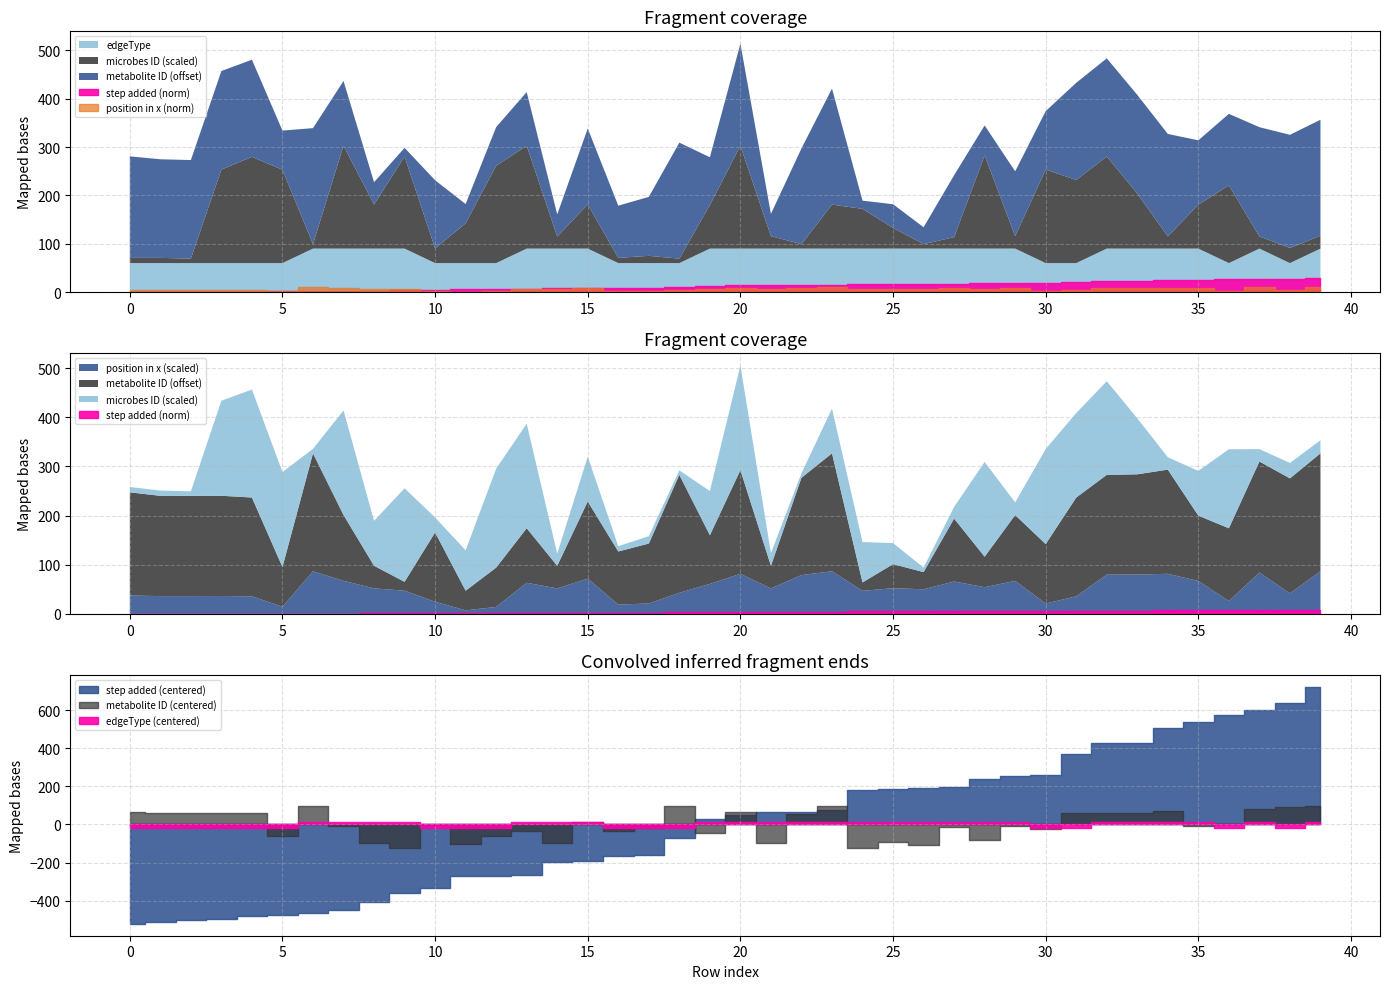

List the labels in order of position in x value, smallest first.

11, 12, 5, 16, 30, 17, 10, 36, 31, 4, 2, 1, 3, 0, 38, 18, 24, 9, 26, 14, 21, 8, 25, 28, 19, 13, 27, 35, 29, 7, 15, 22, 32, 33, 20, 34, 37, 6, 39, 23